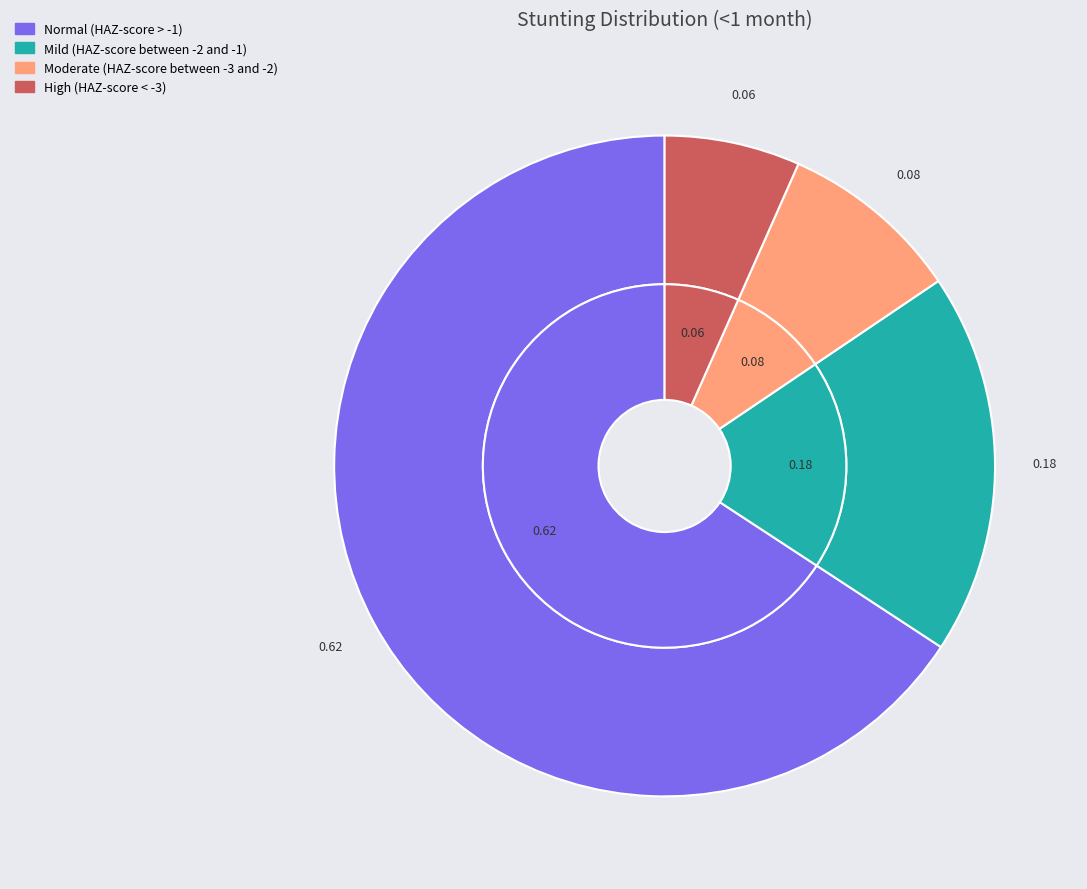

How many slices are in this pie chart?

4